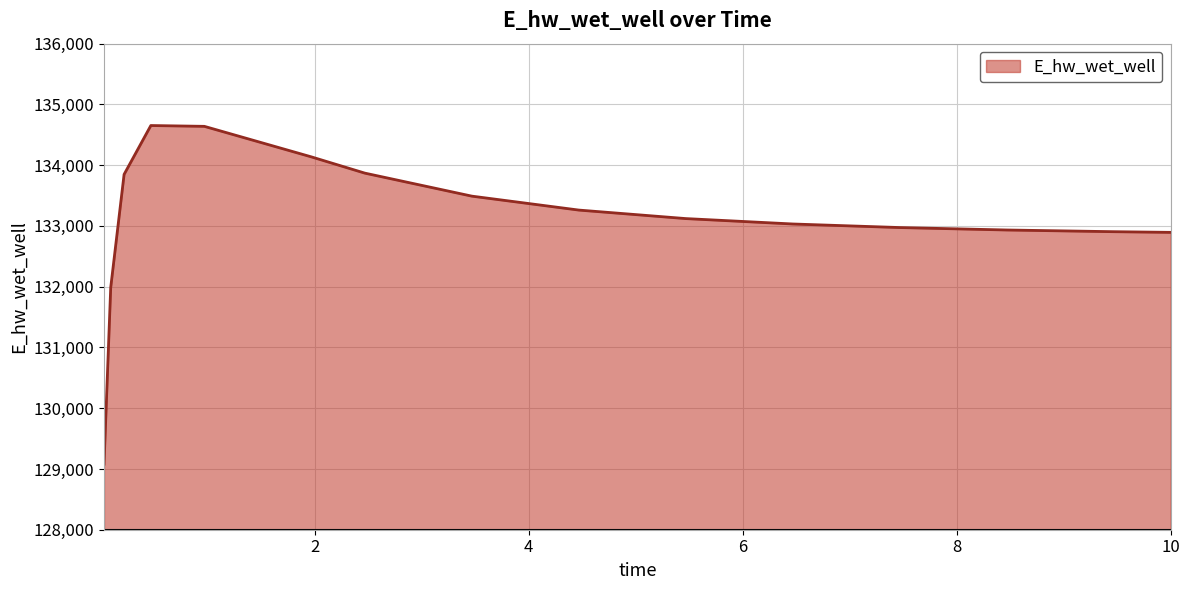

What is the difference between the maximum and minimum values?

5573.2